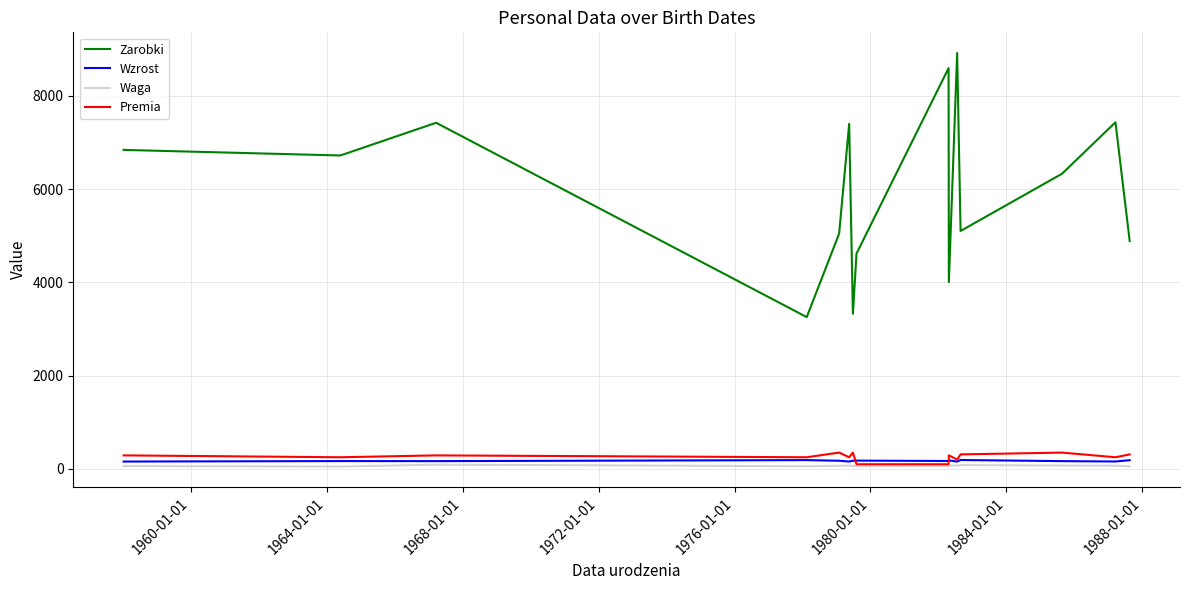

True or false: Zarobki and Waga intersect in this chart.

False